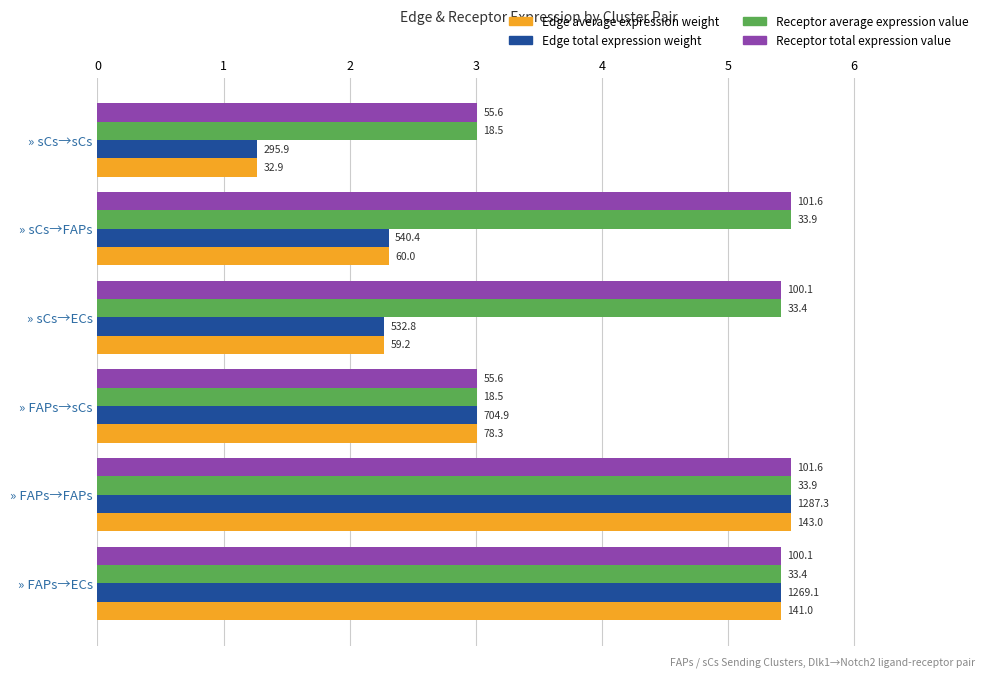

What are all the series names shown in the legend?

Edge average expression weight, Edge total expression weight, Receptor average expression value, Receptor total expression value